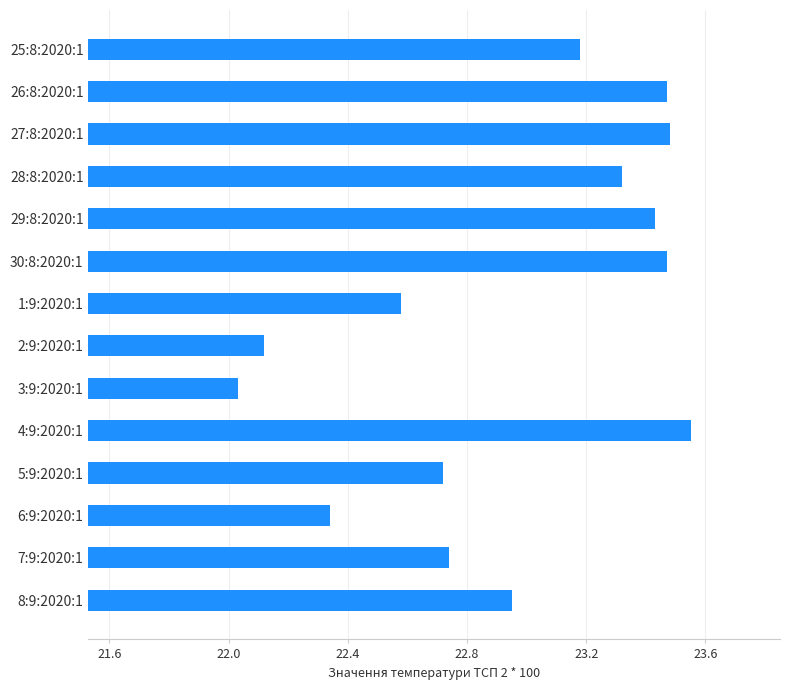

What is the difference between the maximum and minimum values?

1.5